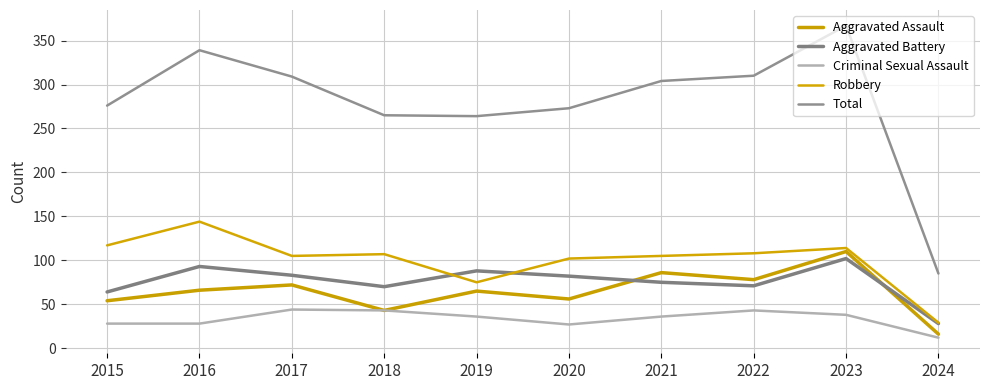

True or false: Total has a value of 273 at 2020.

True